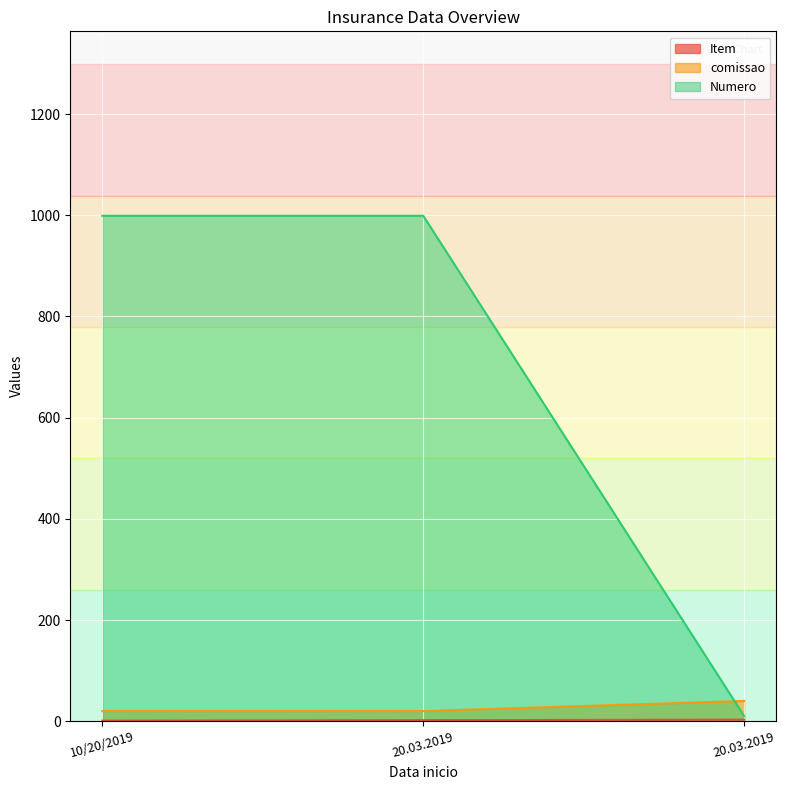

What is the approximate value of Numero at 10/20/2019?

999